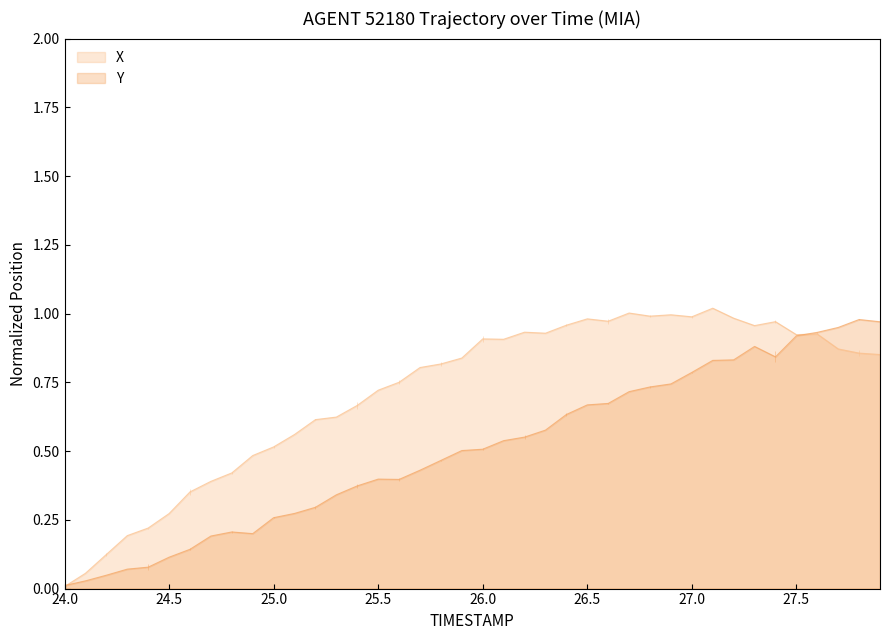

At 27.0, list the series in order from largest to smallest.

X, Y